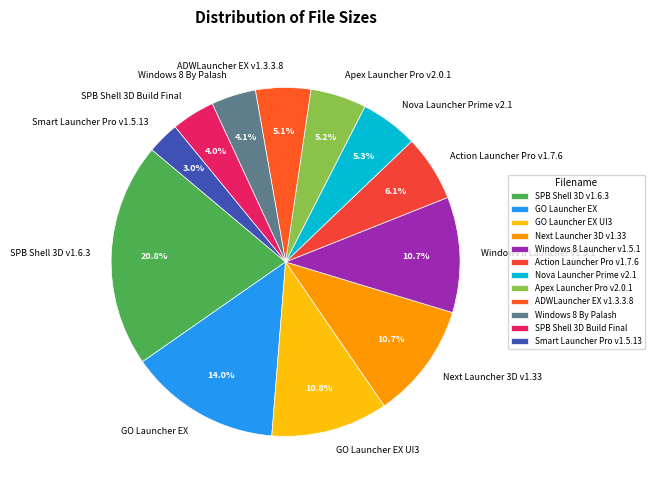

Does Action Launcher Pro v1.7.6 represent more than half of the total?

No